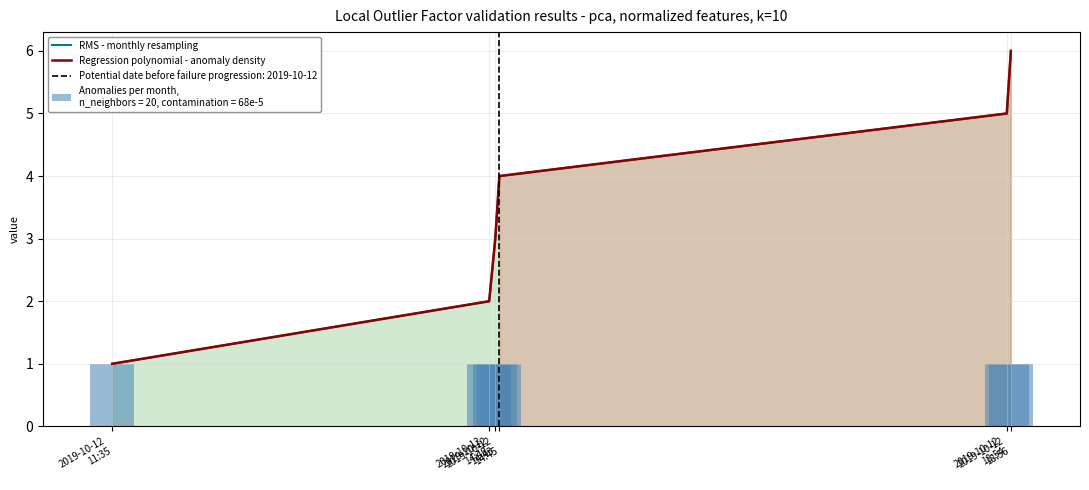

Which category has the highest value in the RMS - monthly resampling series?

2019-10-12
18:56